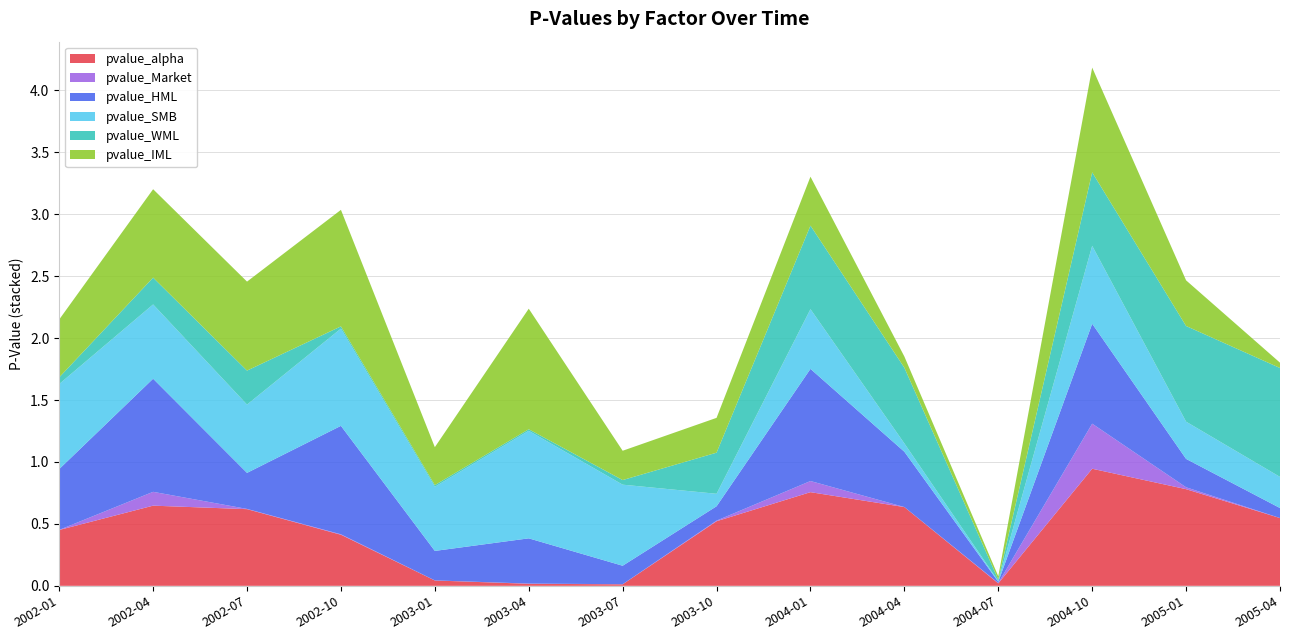

Reading left to right, what are all the values shown in this chart?

pvalue_alpha: 0.5	0.6	0.6	0.4	0.0	0.0	0.0	0.5	0.8	0.6	0.0	0.9	0.8	0.5
pvalue_Market: 0.0	0.1	0.0	0.0	0.0	0.0	0.0	0.0	0.1	0.0	0.0	0.4	0.0	0.0
pvalue_HML: 0.5	0.9	0.3	0.9	0.2	0.4	0.1	0.1	0.9	0.4	0.0	0.8	0.2	0.1
pvalue_SMB: 0.7	0.6	0.6	0.8	0.5	0.9	0.7	0.1	0.5	0.1	0.0	0.6	0.3	0.3
pvalue_WML: 0.1	0.2	0.3	0.0	0.0	0.0	0.0	0.3	0.7	0.6	0.0	0.6	0.8	0.9
pvalue_IML: 0.5	0.7	0.7	0.9	0.3	1.0	0.2	0.3	0.4	0.1	0.0	0.8	0.4	0.0